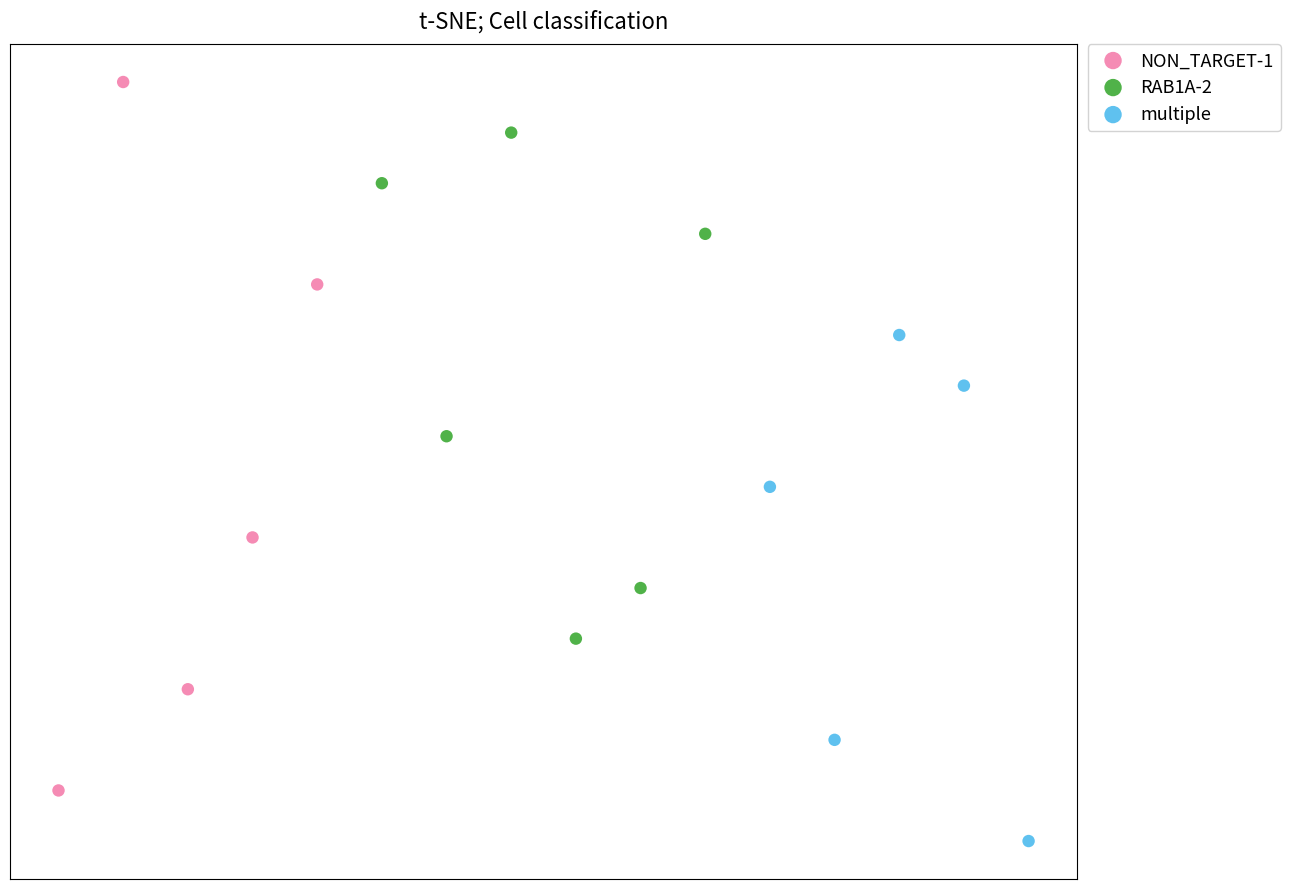

Which series reaches the minimum Y coordinate?

multiple